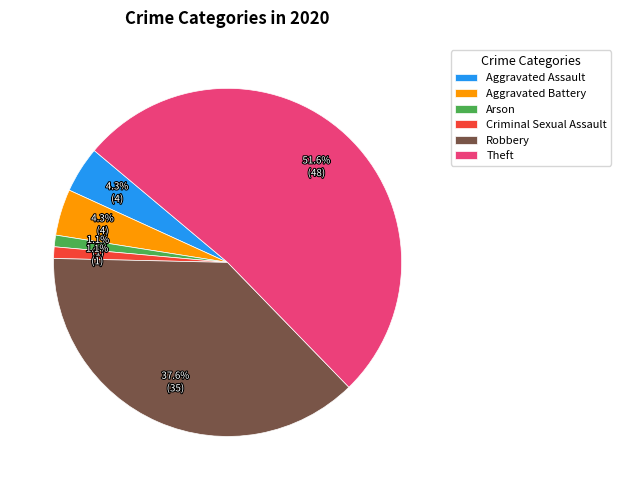

To the nearest percent, what portion does Robbery represent?

38%